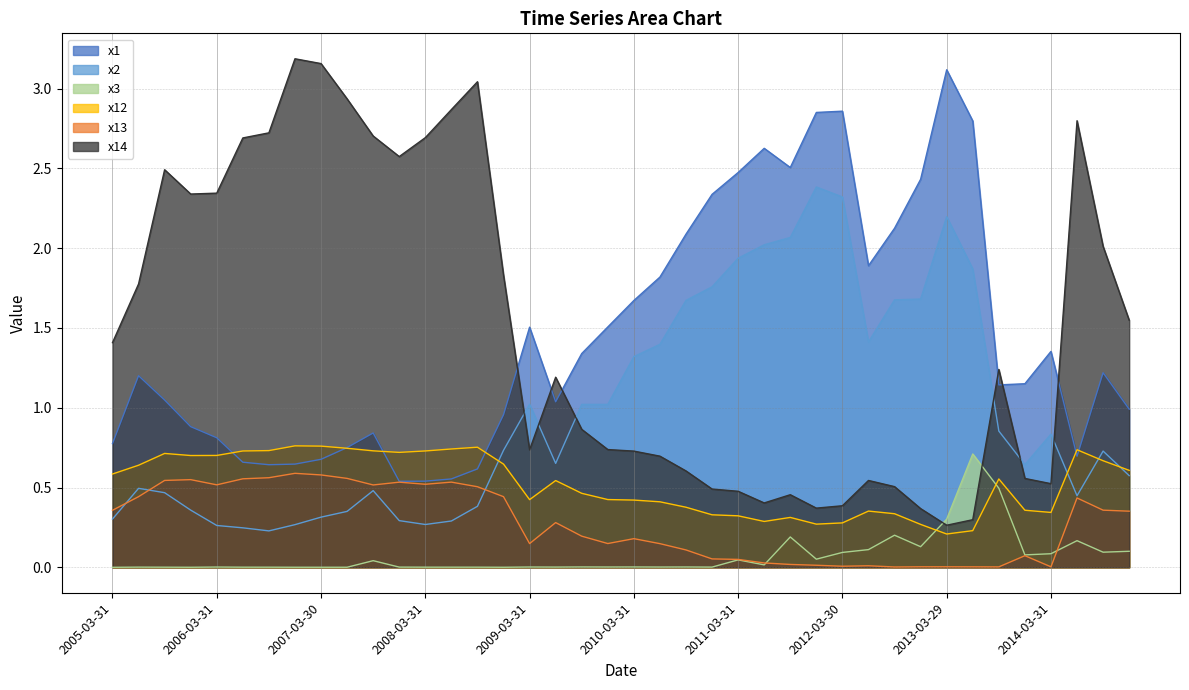

Reading right to left, extract all data points from this chart.

x1: 2014-12-31=1.0	2014-09-30=1.2	2014-06-30=0.7	2014-03-31=1.4	2013-12-31=1.2	2013-09-30=1.1	2013-06-28=2.8	2013-03-29=3.1	2012-12-31=2.4	2012-09-28=2.1	2012-06-29=1.9	2012-03-30=2.9	2011-12-30=2.9	2011-09-30=2.5	2011-06-30=2.6	2011-03-31=2.5	2010-12-31=2.3	2010-09-30=2.1	2010-06-30=1.8	2010-03-31=1.7	2009-12-31=1.5	2009-09-30=1.3	2009-06-30=1.0	2009-03-31=1.5	2008-12-30=1.0	2008-09-30=0.6	2008-06-30=0.6	2008-03-31=0.5	2007-12-28=0.5	2007-09-28=0.8	2007-06-29=0.8	2007-03-30=0.7	2006-12-29=0.6	2006-09-29=0.6	2006-06-30=0.7	2006-03-31=0.8	2005-12-30=0.9	2005-09-30=1.0	2005-06-30=1.2	2005-03-31=0.8
x2: 2014-12-31=0.6	2014-09-30=0.7	2014-06-30=0.4	2014-03-31=0.8	2013-12-31=0.6	2013-09-30=0.9	2013-06-28=1.9	2013-03-29=2.2	2012-12-31=1.7	2012-09-28=1.7	2012-06-29=1.4	2012-03-30=2.3	2011-12-30=2.4	2011-09-30=2.1	2011-06-30=2.0	2011-03-31=1.9	2010-12-31=1.8	2010-09-30=1.7	2010-06-30=1.4	2010-03-31=1.3	2009-12-31=1.0	2009-09-30=1.0	2009-06-30=0.7	2009-03-31=1.0	2008-12-30=0.7	2008-09-30=0.4	2008-06-30=0.3	2008-03-31=0.3	2007-12-28=0.3	2007-09-28=0.5	2007-06-29=0.4	2007-03-30=0.3	2006-12-29=0.3	2006-09-29=0.2	2006-06-30=0.2	2006-03-31=0.3	2005-12-30=0.4	2005-09-30=0.5	2005-06-30=0.5	2005-03-31=0.3
x3: 2014-12-31=0.1	2014-09-30=0.1	2014-06-30=0.2	2014-03-31=0.1	2013-12-31=0.1	2013-09-30=0.5	2013-06-28=0.7	2013-03-29=0.3	2012-12-31=0.1	2012-09-28=0.2	2012-06-29=0.1	2012-03-30=0.1	2011-12-30=0.1	2011-09-30=0.2	2011-06-30=0.0	2011-03-31=0.0	2010-12-31=0.0	2010-09-30=0.0	2010-06-30=0.0	2010-03-31=0.0	2009-12-31=0.0	2009-09-30=0.0	2009-06-30=0.0	2009-03-31=0.0	2008-12-30=0.0	2008-09-30=0.0	2008-06-30=0.0	2008-03-31=0.0	2007-12-28=0.0	2007-09-28=0.0	2007-06-29=0.0	2007-03-30=0.0	2006-12-29=0.0	2006-09-29=0.0	2006-06-30=0.0	2006-03-31=0.0	2005-12-30=0.0	2005-09-30=0.0	2005-06-30=0.0	2005-03-31=0.0
x12: 2014-12-31=0.6	2014-09-30=0.7	2014-06-30=0.7	2014-03-31=0.3	2013-12-31=0.4	2013-09-30=0.6	2013-06-28=0.2	2013-03-29=0.2	2012-12-31=0.3	2012-09-28=0.3	2012-06-29=0.4	2012-03-30=0.3	2011-12-30=0.3	2011-09-30=0.3	2011-06-30=0.3	2011-03-31=0.3	2010-12-31=0.3	2010-09-30=0.4	2010-06-30=0.4	2010-03-31=0.4	2009-12-31=0.4	2009-09-30=0.5	2009-06-30=0.5	2009-03-31=0.4	2008-12-30=0.6	2008-09-30=0.8	2008-06-30=0.7	2008-03-31=0.7	2007-12-28=0.7	2007-09-28=0.7	2007-06-29=0.7	2007-03-30=0.8	2006-12-29=0.8	2006-09-29=0.7	2006-06-30=0.7	2006-03-31=0.7	2005-12-30=0.7	2005-09-30=0.7	2005-06-30=0.6	2005-03-31=0.6
x13: 2014-12-31=0.4	2014-09-30=0.4	2014-06-30=0.4	2014-03-31=0.0	2013-12-31=0.1	2013-09-30=0.0	2013-06-28=0.0	2013-03-29=0.0	2012-12-31=0.0	2012-09-28=0.0	2012-06-29=0.0	2012-03-30=0.0	2011-12-30=0.0	2011-09-30=0.0	2011-06-30=0.0	2011-03-31=0.0	2010-12-31=0.1	2010-09-30=0.1	2010-06-30=0.1	2010-03-31=0.2	2009-12-31=0.1	2009-09-30=0.2	2009-06-30=0.3	2009-03-31=0.1	2008-12-30=0.4	2008-09-30=0.5	2008-06-30=0.5	2008-03-31=0.5	2007-12-28=0.5	2007-09-28=0.5	2007-06-29=0.6	2007-03-30=0.6	2006-12-29=0.6	2006-09-29=0.6	2006-06-30=0.6	2006-03-31=0.5	2005-12-30=0.5	2005-09-30=0.5	2005-06-30=0.4	2005-03-31=0.4
x14: 2014-12-31=1.5	2014-09-30=2.0	2014-06-30=2.8	2014-03-31=0.5	2013-12-31=0.6	2013-09-30=1.2	2013-06-28=0.3	2013-03-29=0.3	2012-12-31=0.4	2012-09-28=0.5	2012-06-29=0.5	2012-03-30=0.4	2011-12-30=0.4	2011-09-30=0.5	2011-06-30=0.4	2011-03-31=0.5	2010-12-31=0.5	2010-09-30=0.6	2010-06-30=0.7	2010-03-31=0.7	2009-12-31=0.7	2009-09-30=0.9	2009-06-30=1.2	2009-03-31=0.7	2008-12-30=1.8	2008-09-30=3.0	2008-06-30=2.9	2008-03-31=2.7	2007-12-28=2.6	2007-09-28=2.7	2007-06-29=2.9	2007-03-30=3.2	2006-12-29=3.2	2006-09-29=2.7	2006-06-30=2.7	2006-03-31=2.3	2005-12-30=2.3	2005-09-30=2.5	2005-06-30=1.8	2005-03-31=1.4